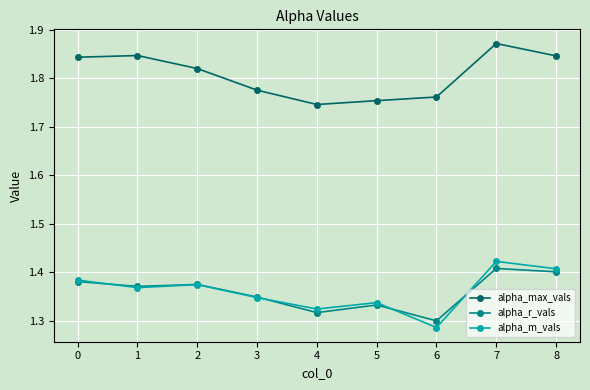

True or false: alpha_max_vals and alpha_r_vals cross at least once.

False